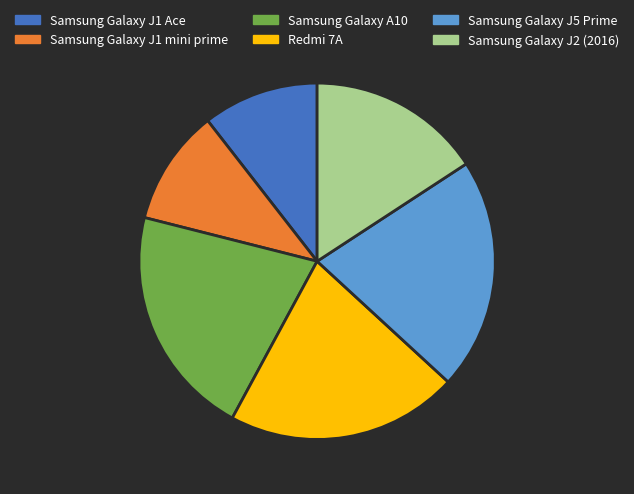

Is Samsung Galaxy J1 mini prime the majority of the pie?

No